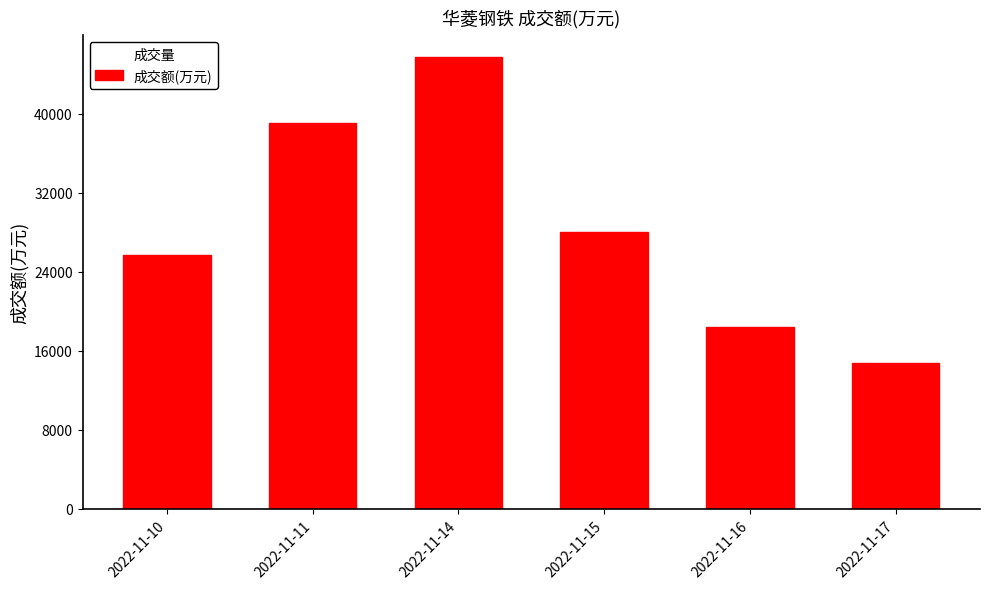

Reading right to left, transcribe all the data shown in this chart.

2022-11-17=14776	2022-11-16=18350	2022-11-15=27976	2022-11-14=45669	2022-11-11=39014	2022-11-10=25640